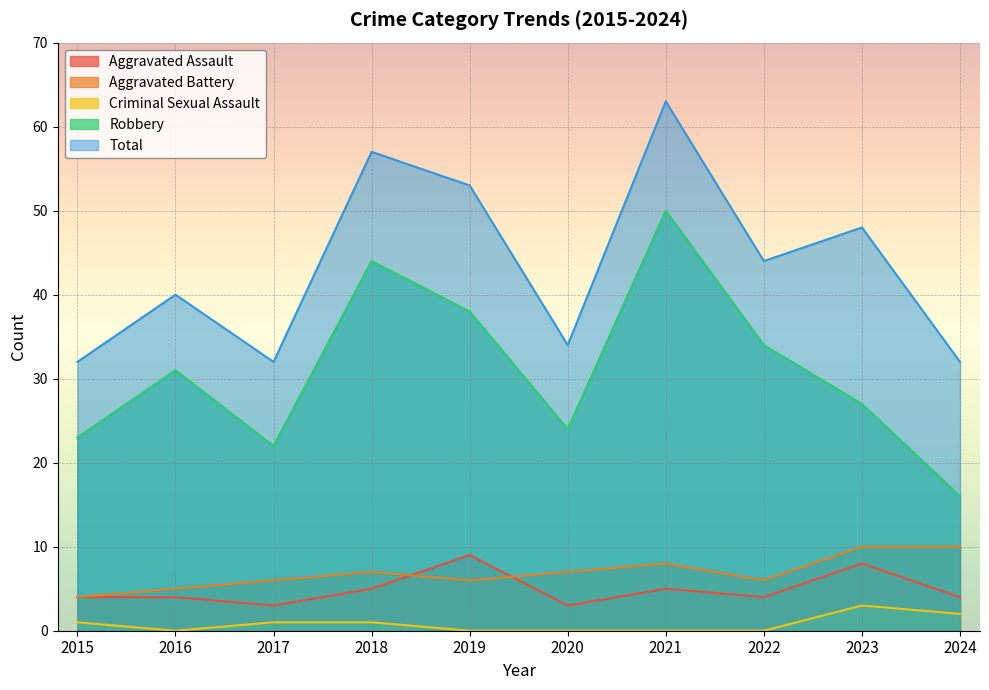

Which category has the highest value across all series?

2021